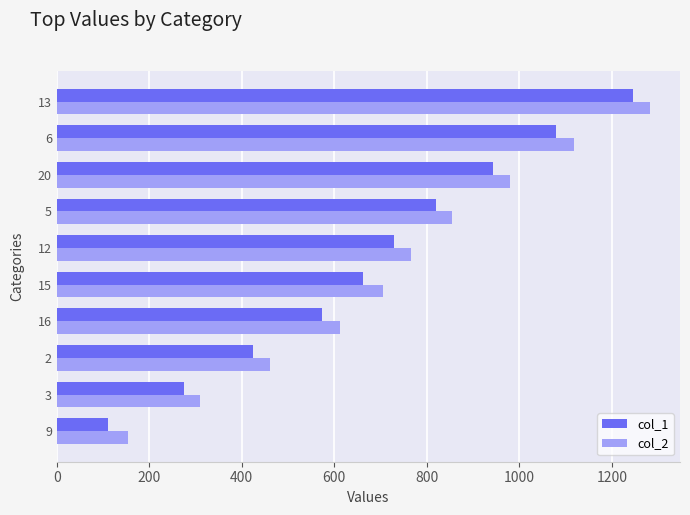

Which series has the widest spread of values?

col_1